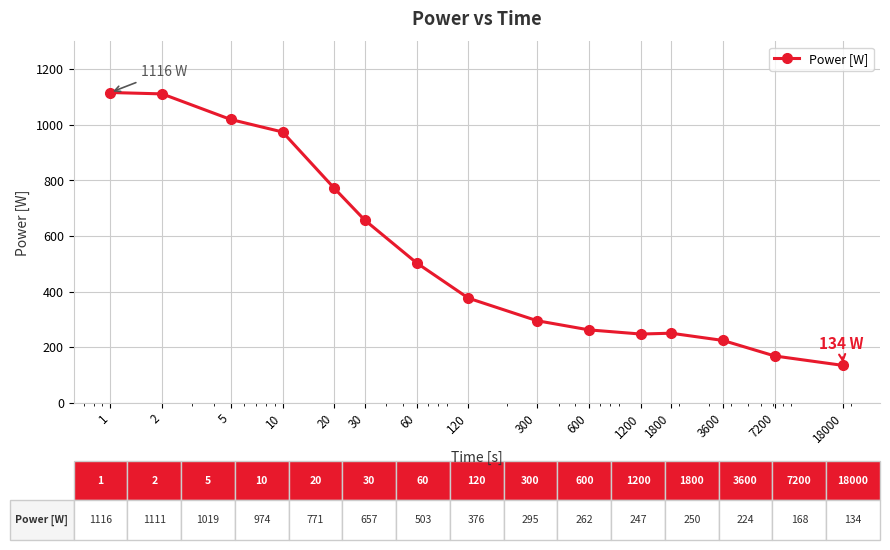

What is the maximum value shown in the chart?

1116